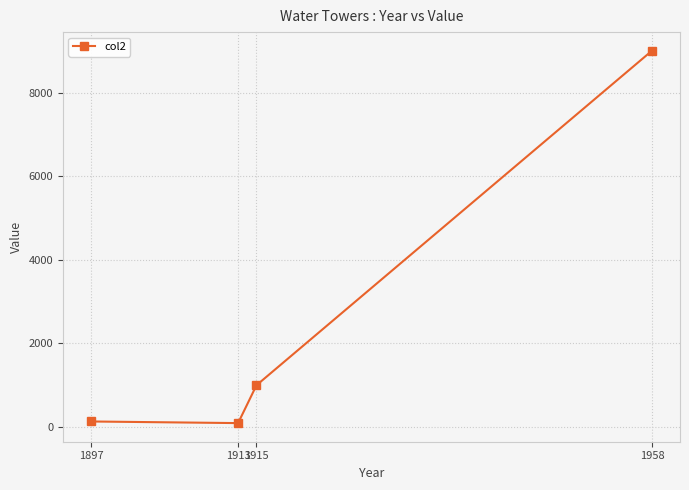

At which category does the chart reach its peak across all series?

1958